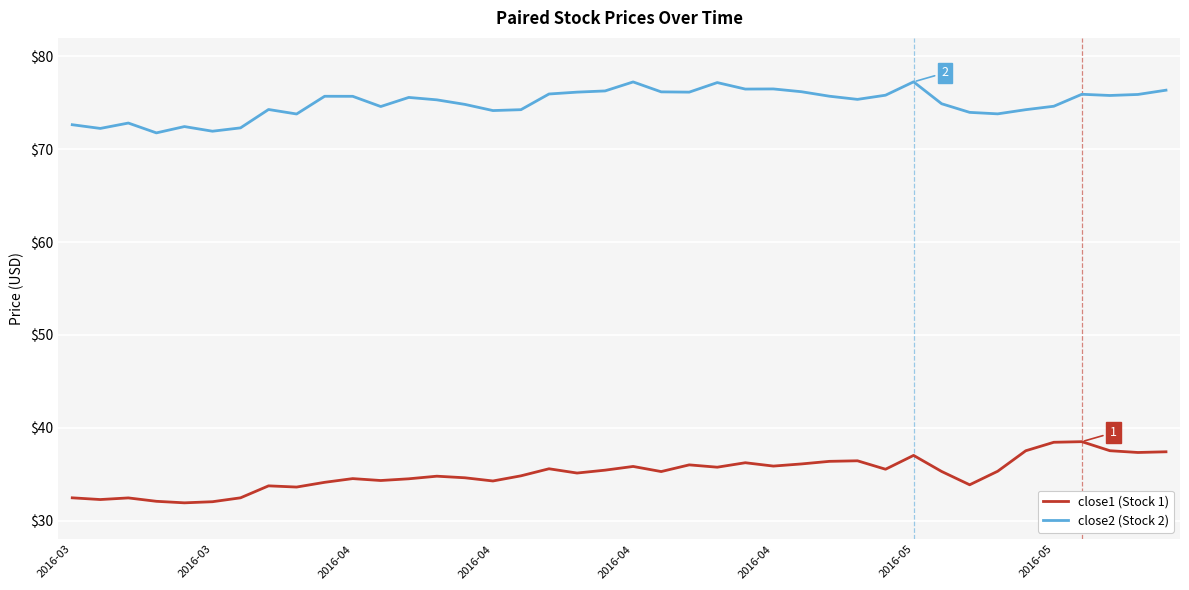

List the series in order of their overall mean, highest first.

close2 (Stock 2), close1 (Stock 1)